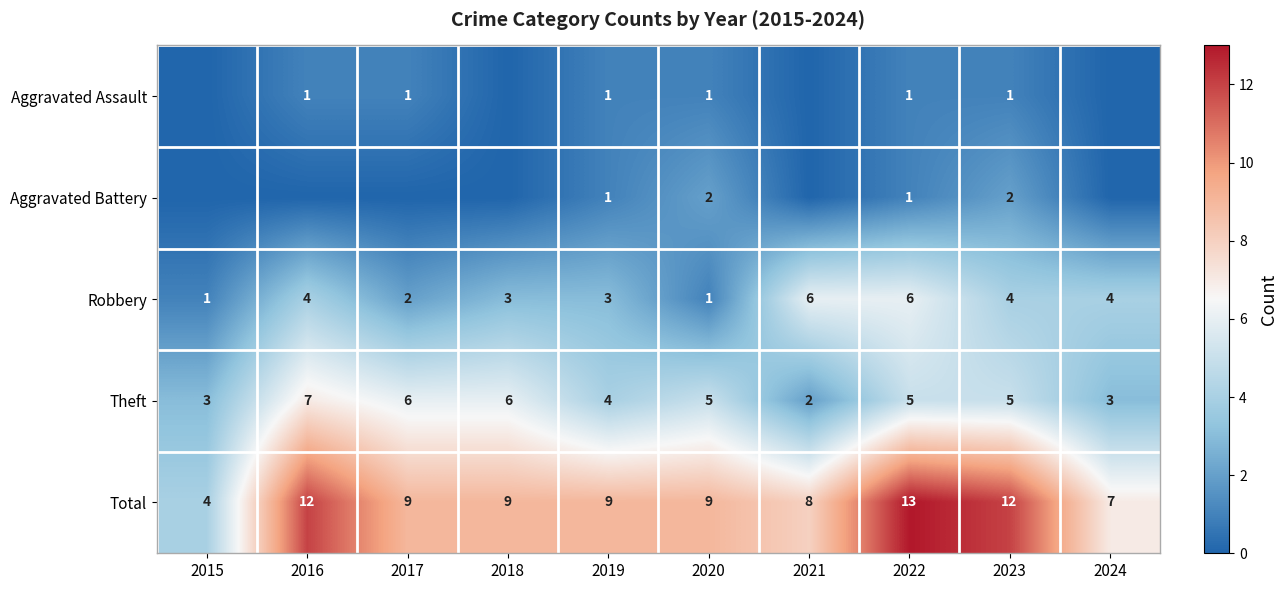

What is the difference between the second highest and minimum values in the Total series?

8